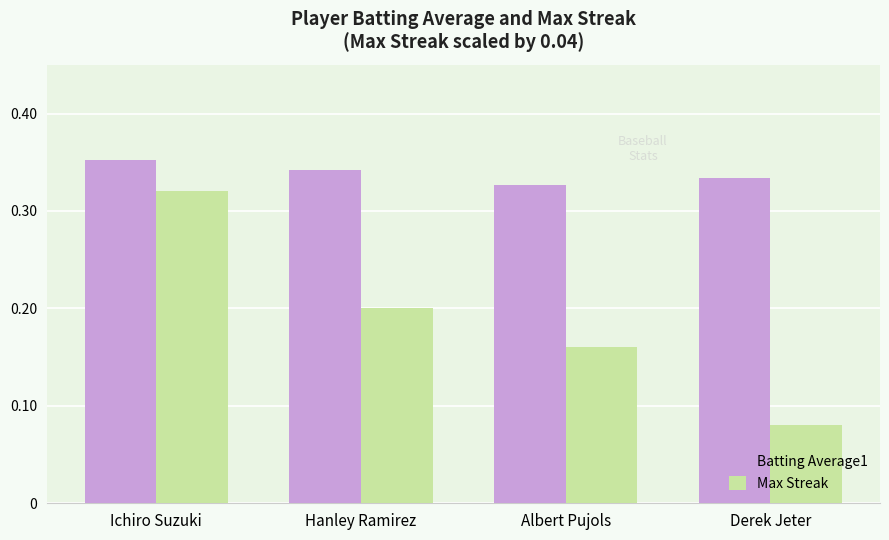

At which category is the sum across all series the highest?

Ichiro Suzuki